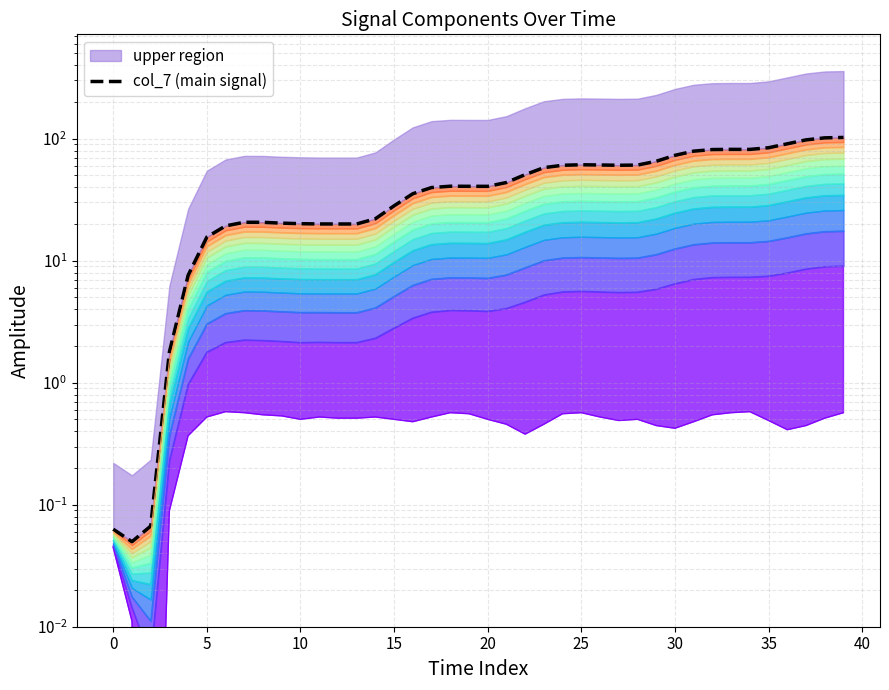

The chart shows a value of 57.9 at 23. True or false?

True